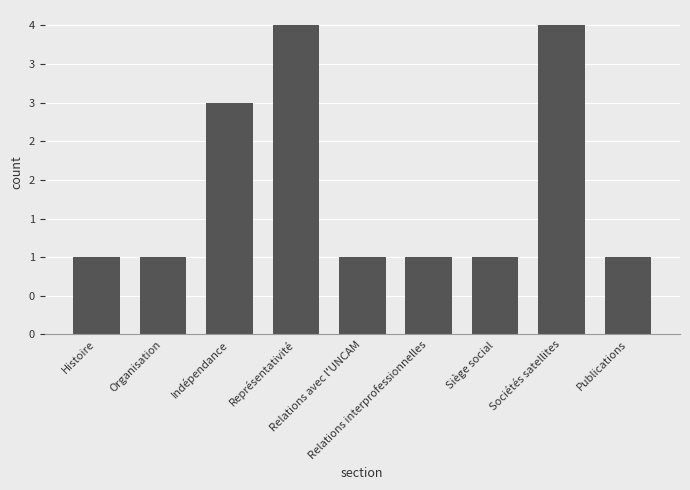

Rank the categories by value from highest to lowest.

Représentativité, Sociétés satellites, Indépendance, Histoire, Organisation, Relations avec l'UNCAM, Relations interprofessionnelles, Siège social, Publications